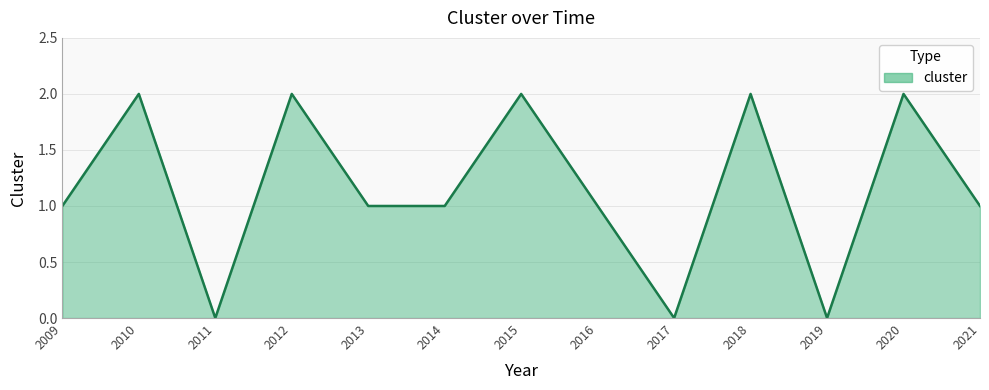

What is the change in value from 2014 to 2018?

+1